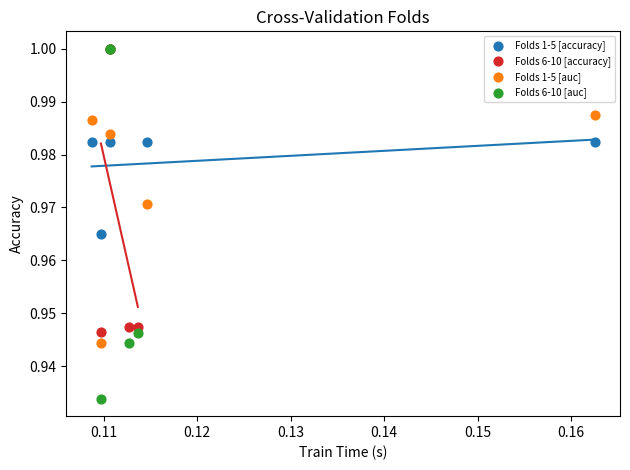

Which series has the largest Y range (max minus min)?

Folds 6-10 [auc]